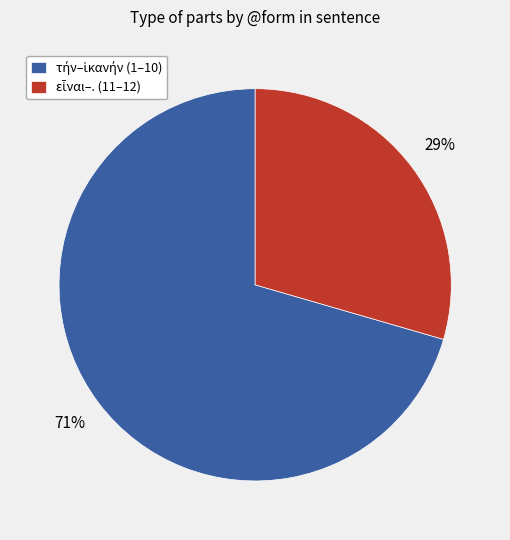

Is there a majority slice in this chart?

Yes